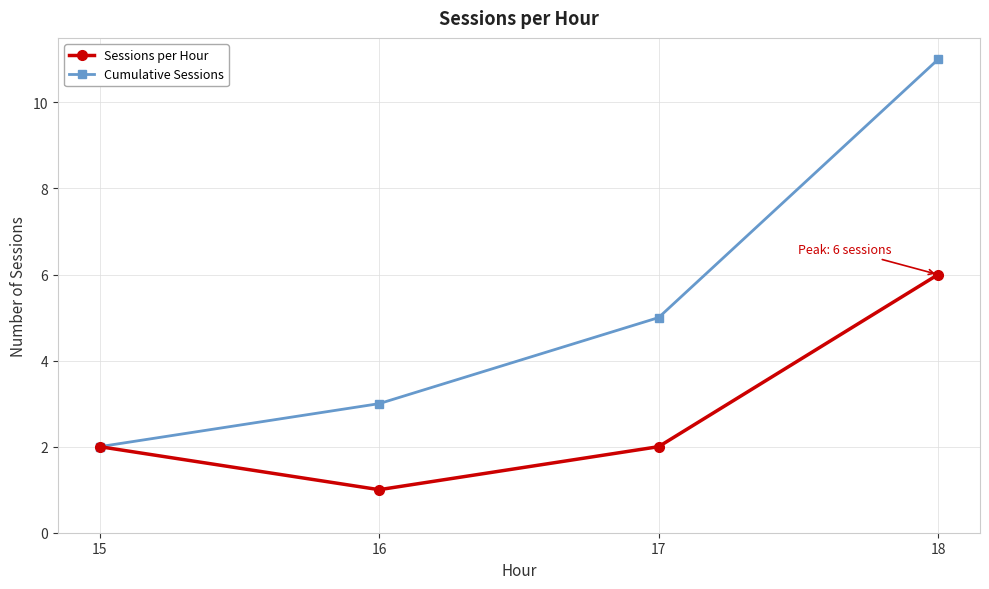

True or false: Cumulative Sessions has a value of 8 at 17.

False